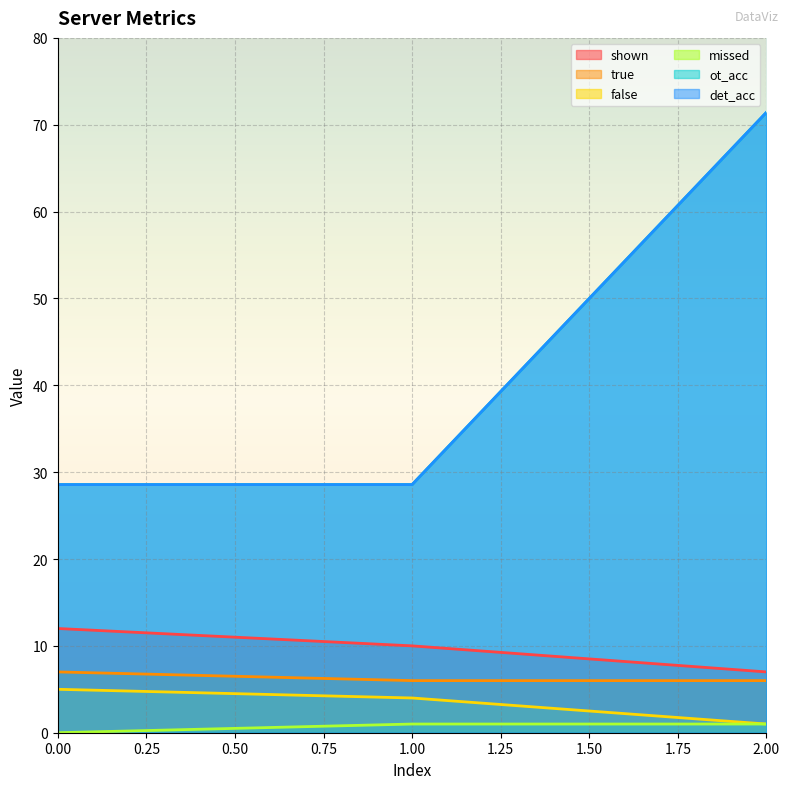

What is the sum of the false values at 1.00 and 0.00?

9.0